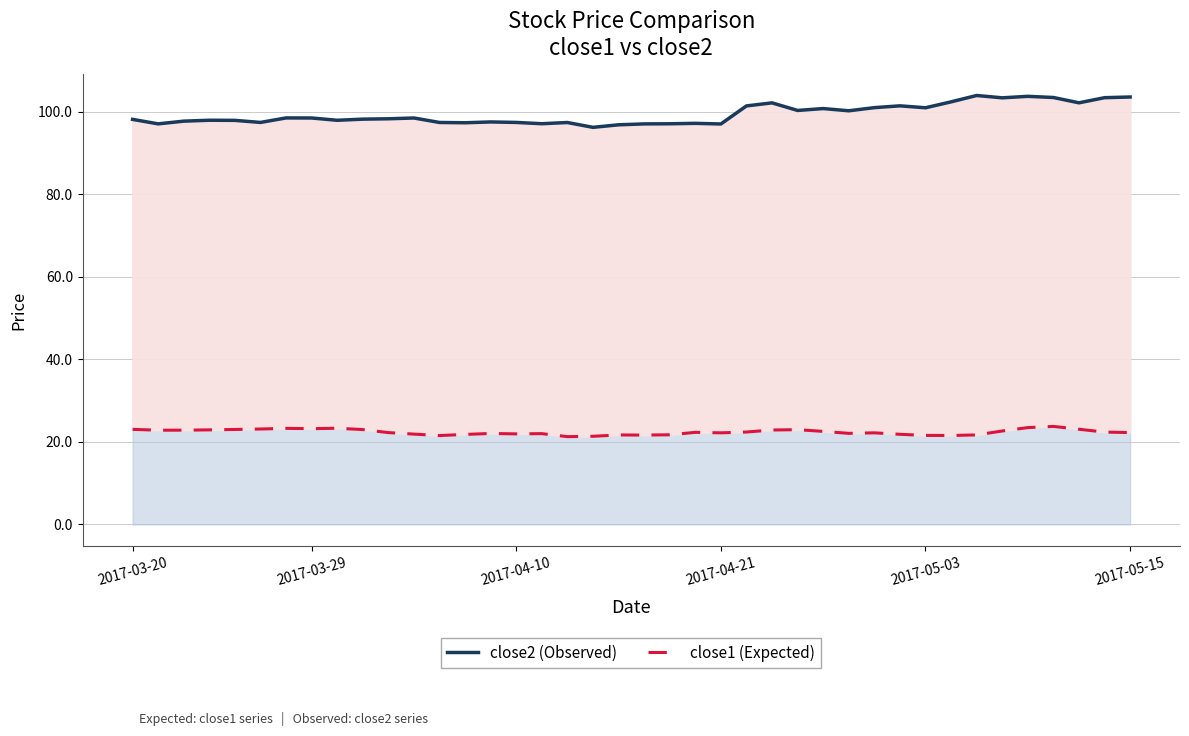

How many data points in close1 (Expected) are above 22?

26